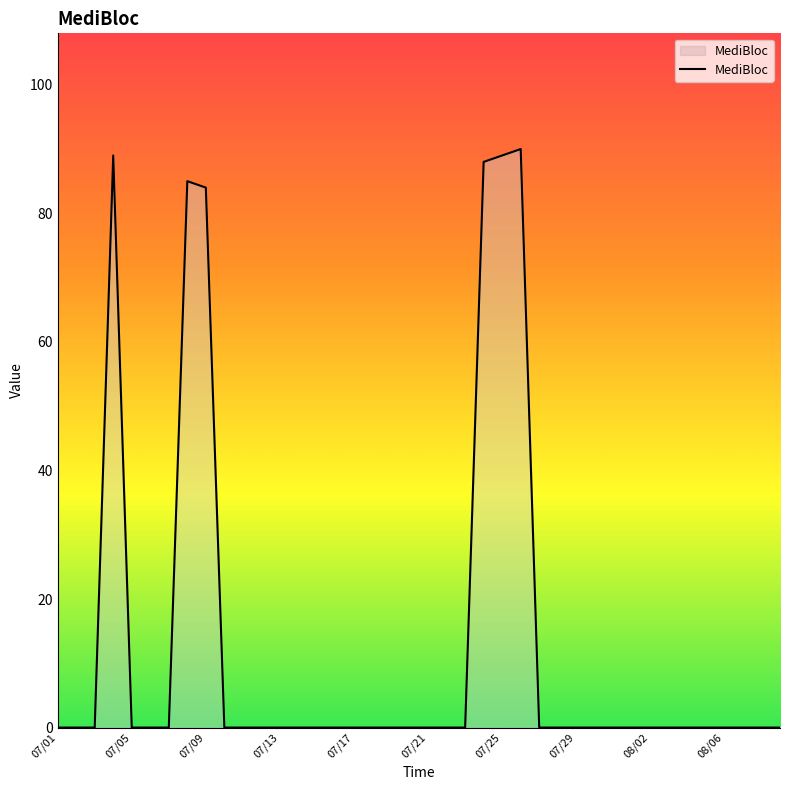

Count the number of categories in the chart.

40